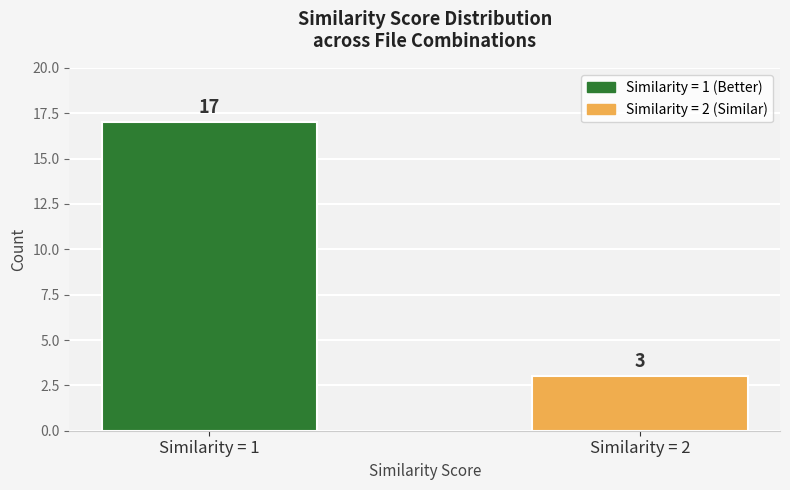

What is the maximum value shown in the chart?

17